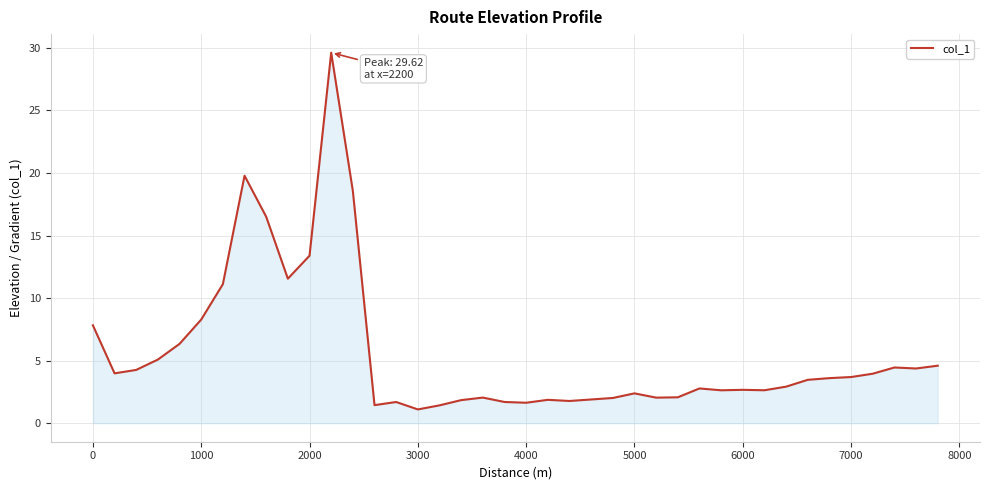

What is the maximum value shown in the chart?

29.6